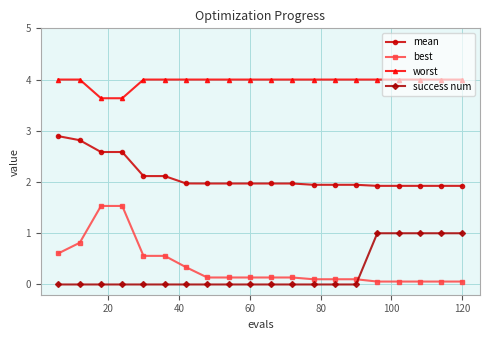

List the series in order of their peak value, lowest first.

success num, best, mean, worst